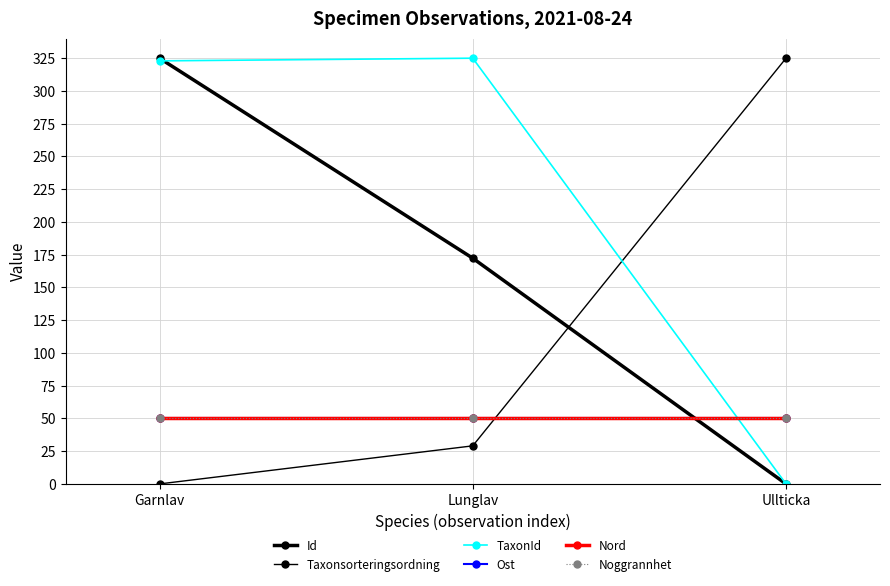

Which has a higher value, Ullticka or Lunglav?

Lunglav